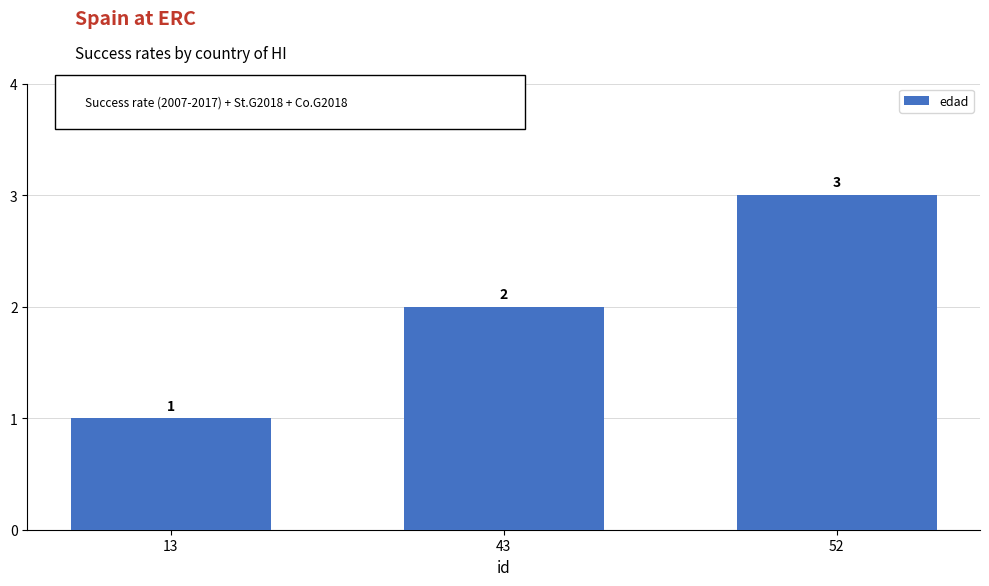

How many bars are there in total?

3